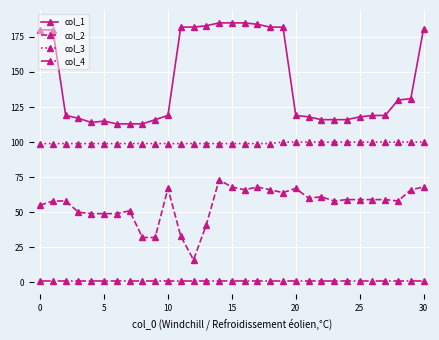

Which series has the widest spread of values?

col_1